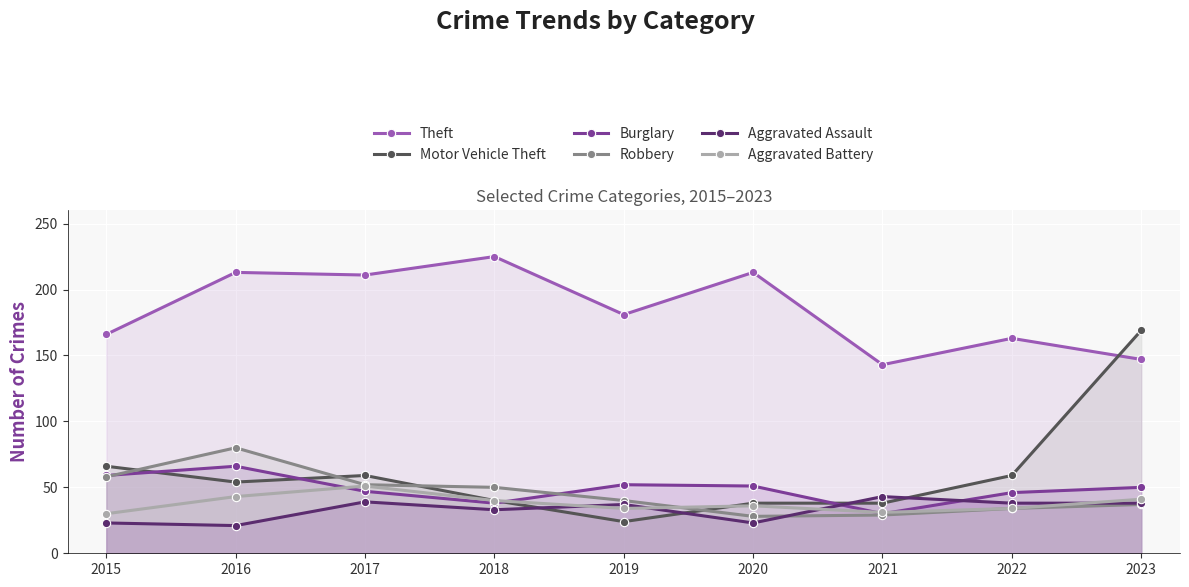

What is the difference between the Aggravated Battery values at 2020 and 2017?

15